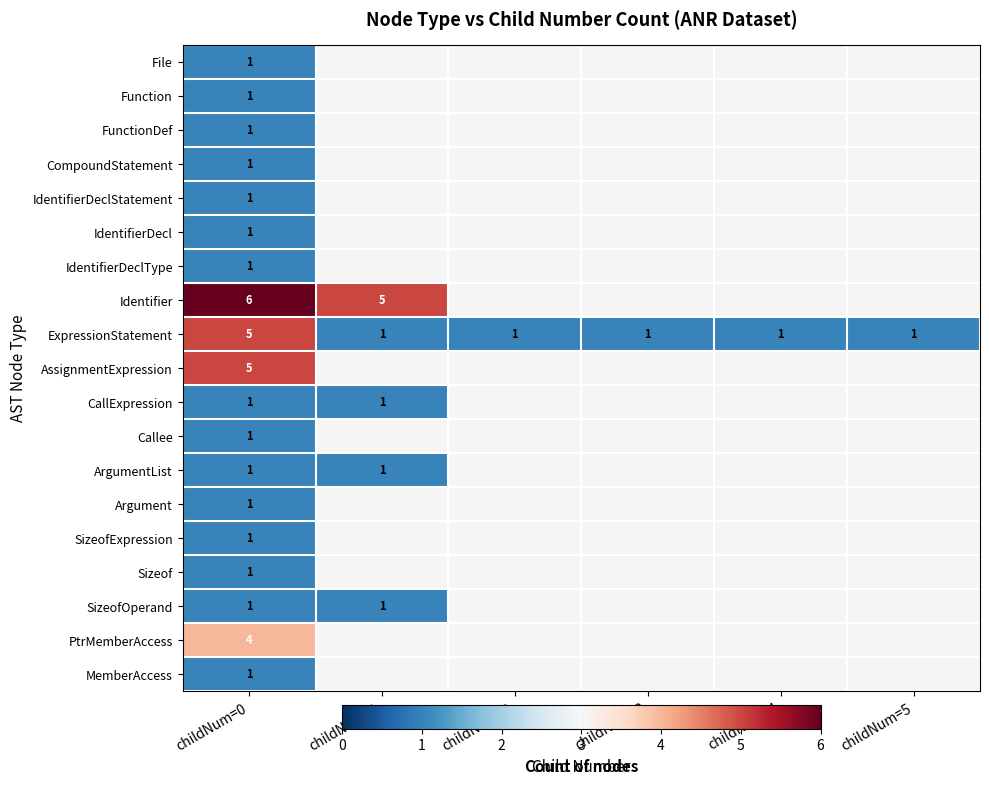

What is the spread (max minus min) of values at childNum=0?

5